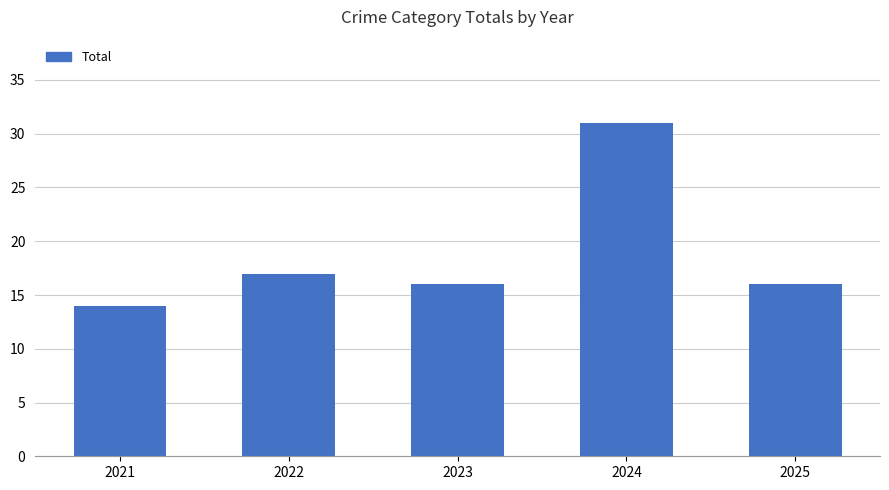

The chart shows a value of 3 at 2021. True or false?

False